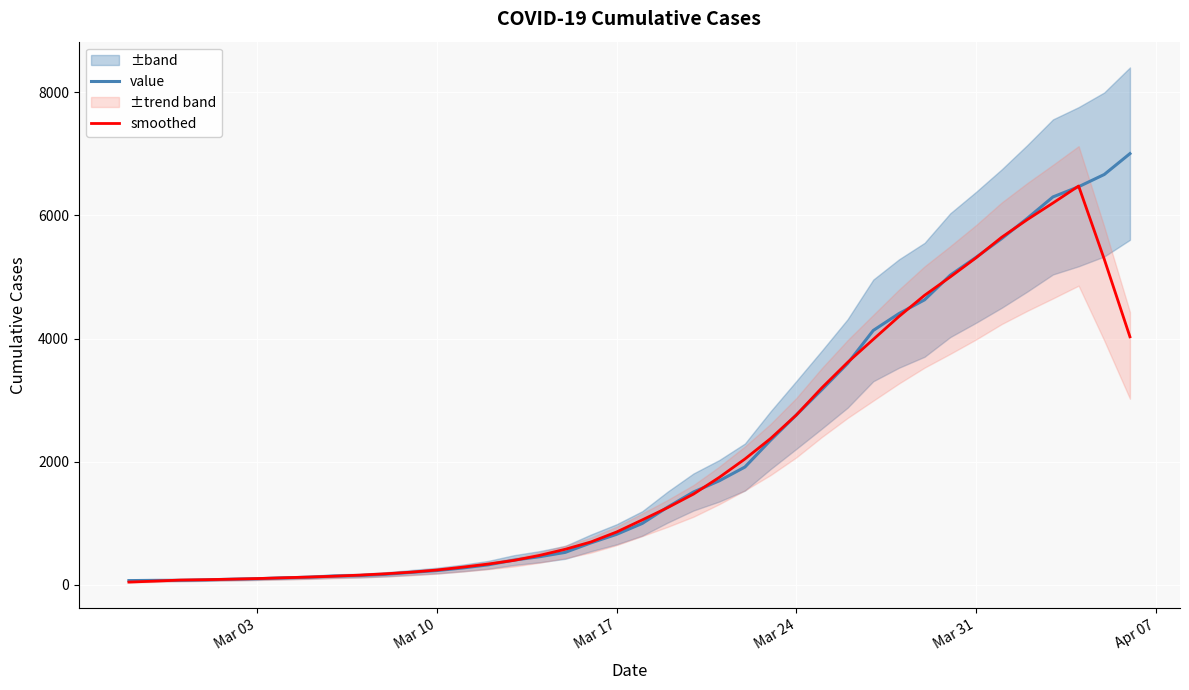

What is the maximum value for value?

7005.0